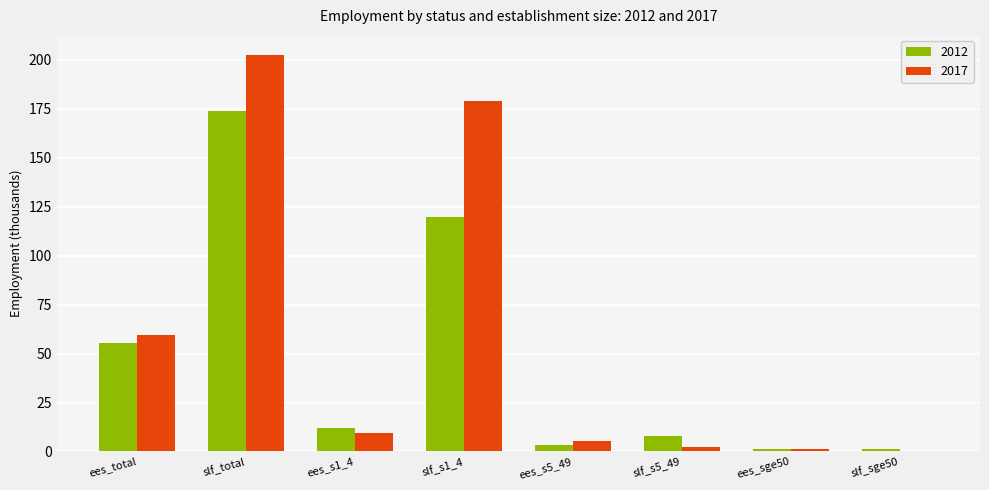

How many series are shown in this chart?

2